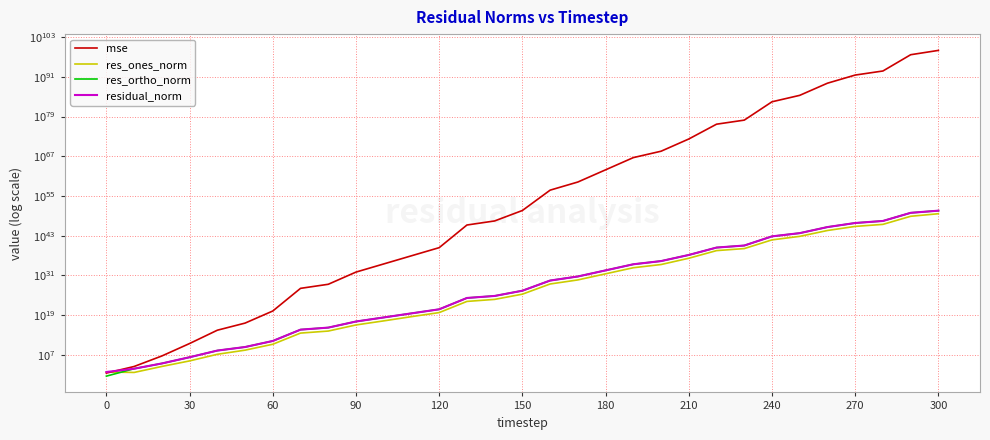

Is it true that res_ones_norm equals 164331561564304150559614566400.0 at 17?

False